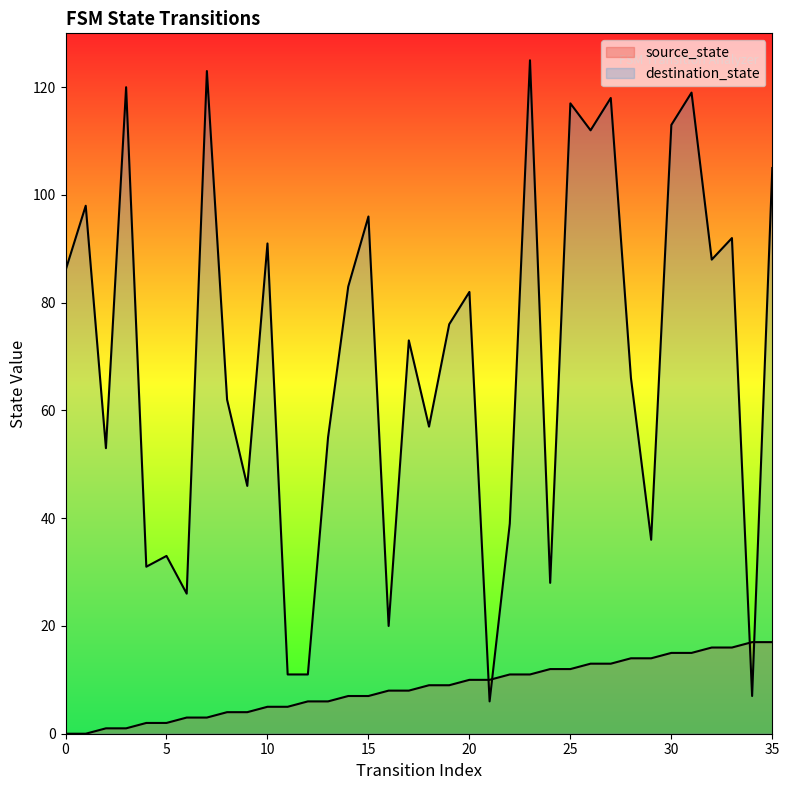

At how many categories does at least one series exceed 54?

23